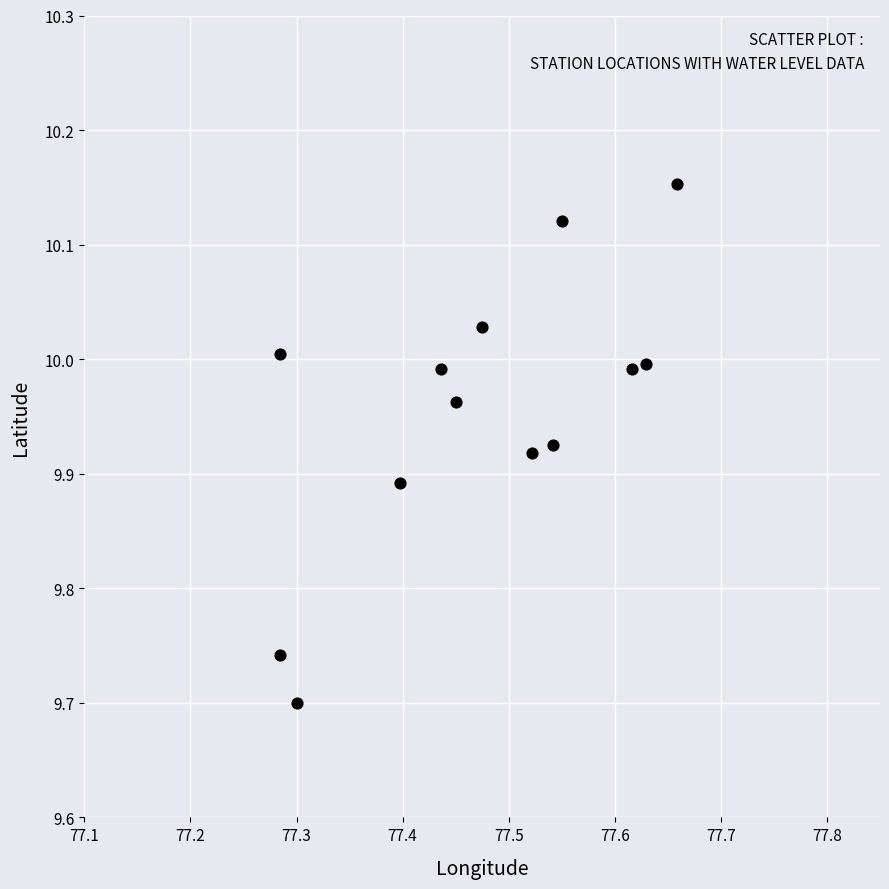

What is the range of X values (max minus min)?

0.4